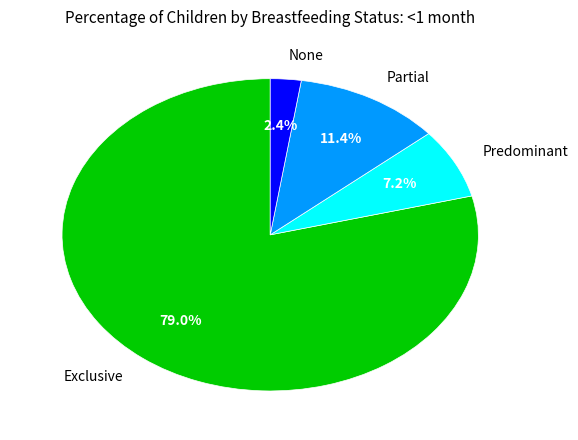

How many slices are in this pie chart?

4